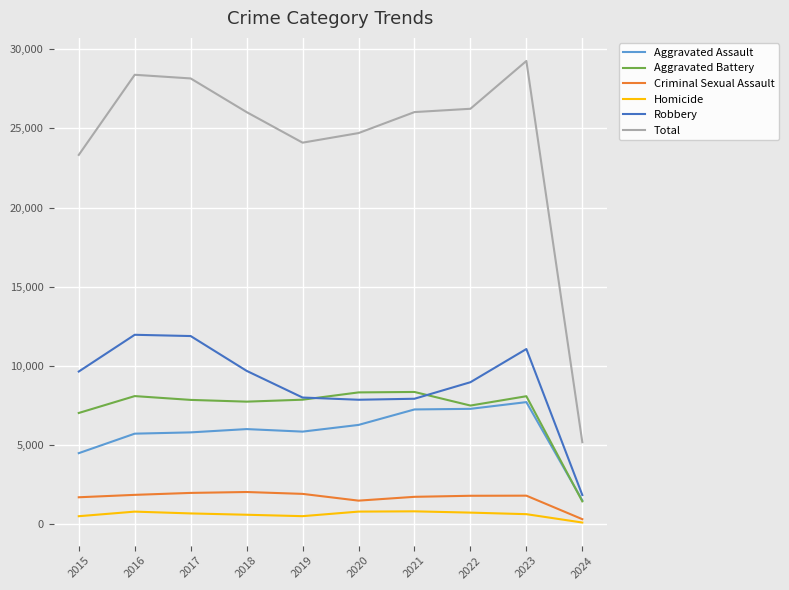

True or false: Total and Aggravated Assault cross at least once.

False